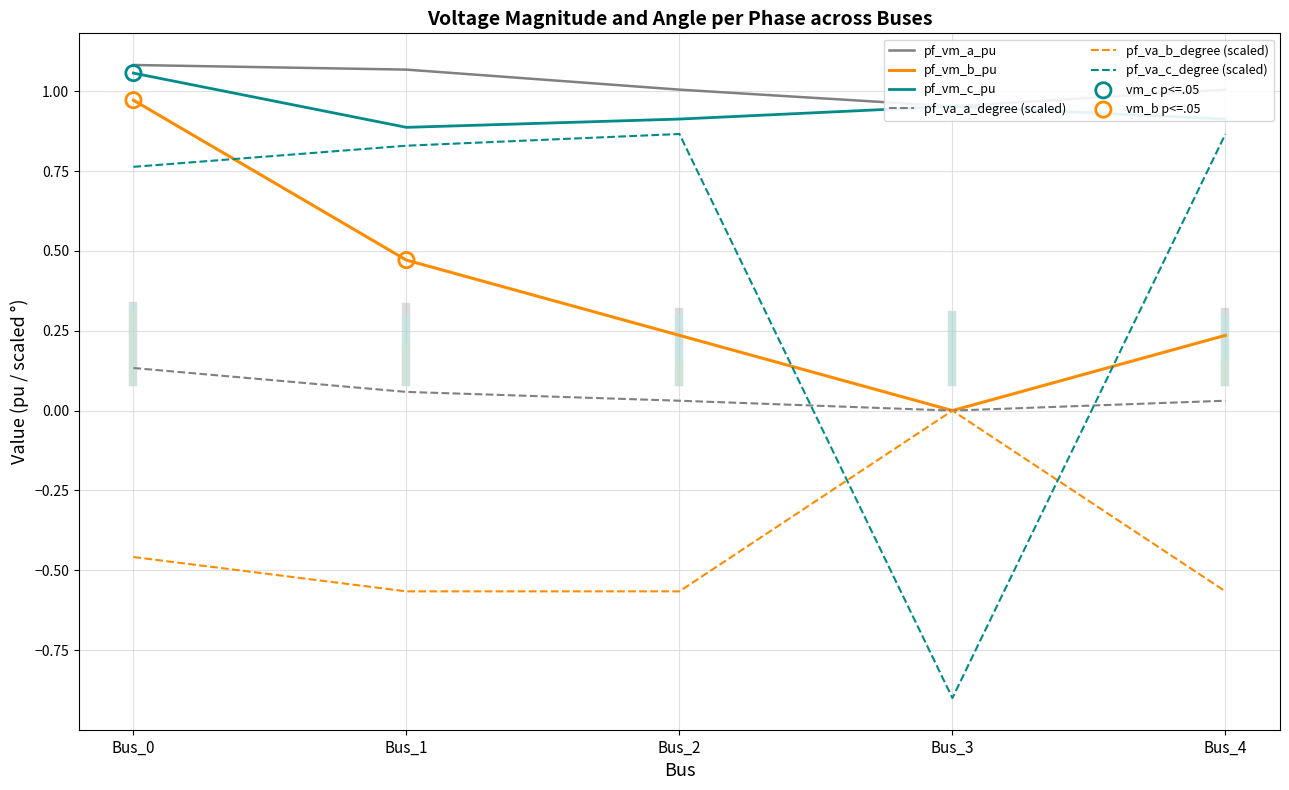

Which series contains the lowest Y value?

pf_va_c_degree